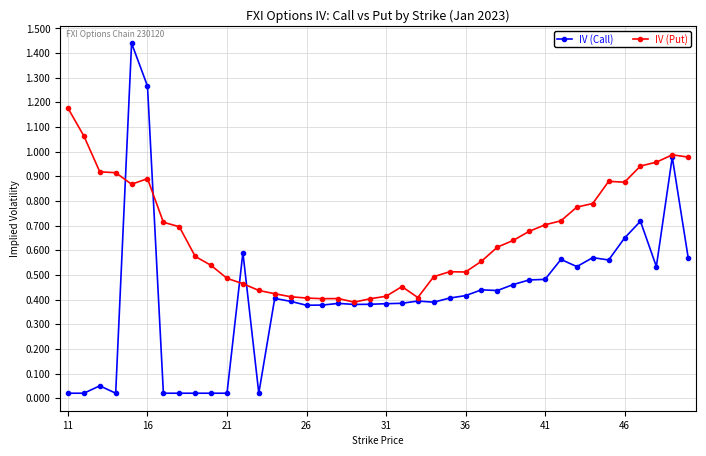

True or false: IV (Put) has more than 1 points higher than both neighbors.

True